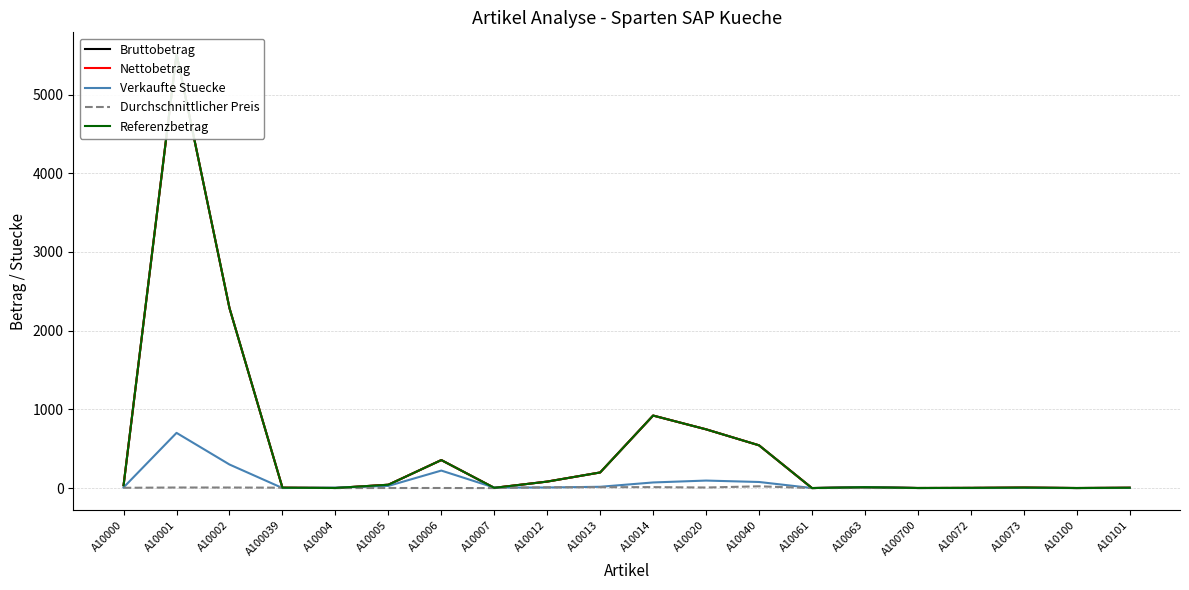

At which label does Bruttobetrag reach its minimum?

A10061